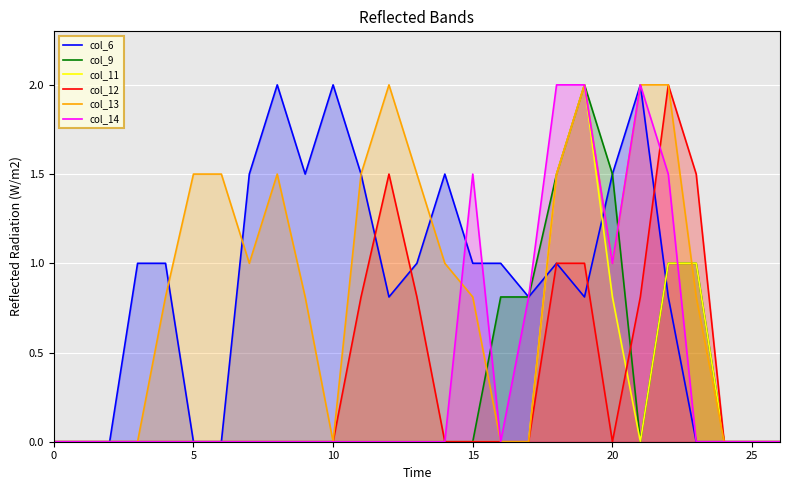

Which category has the highest value in the col_13 series?

12